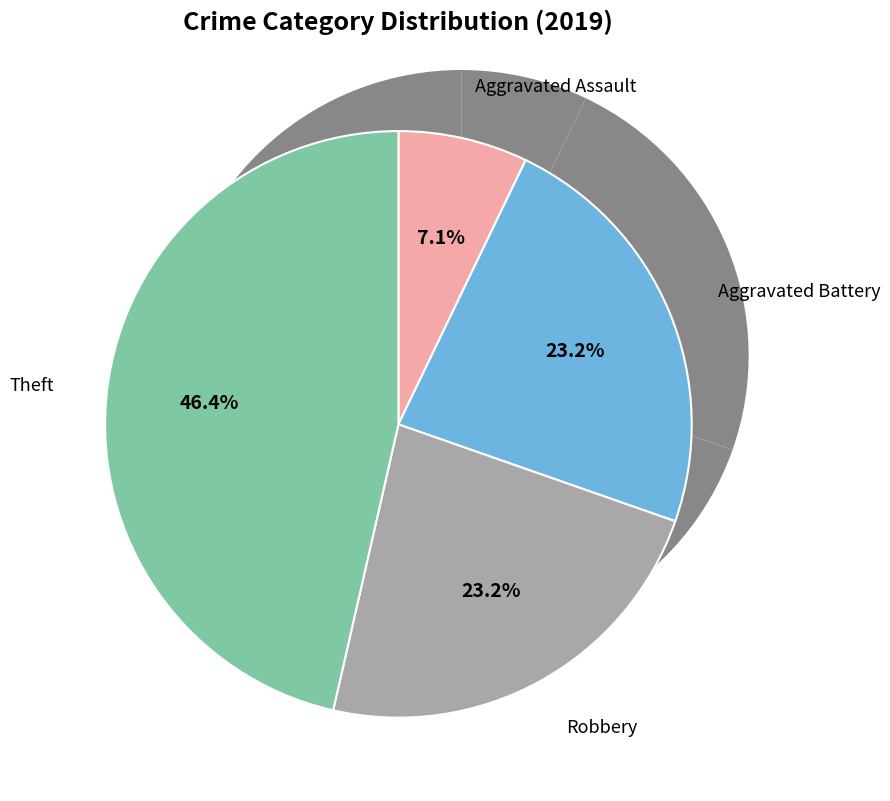

Is the sum of Aggravated Assault and Aggravated Battery greater than half?

No